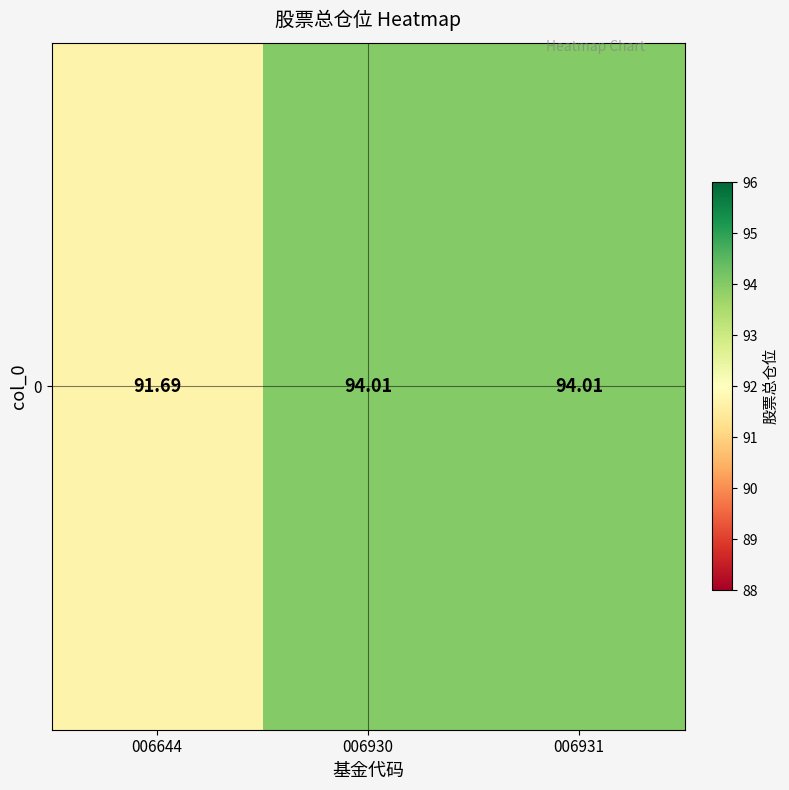

Reading left to right, extract all data points from this chart.

006644=91.7	006930=94.0	006931=94.0